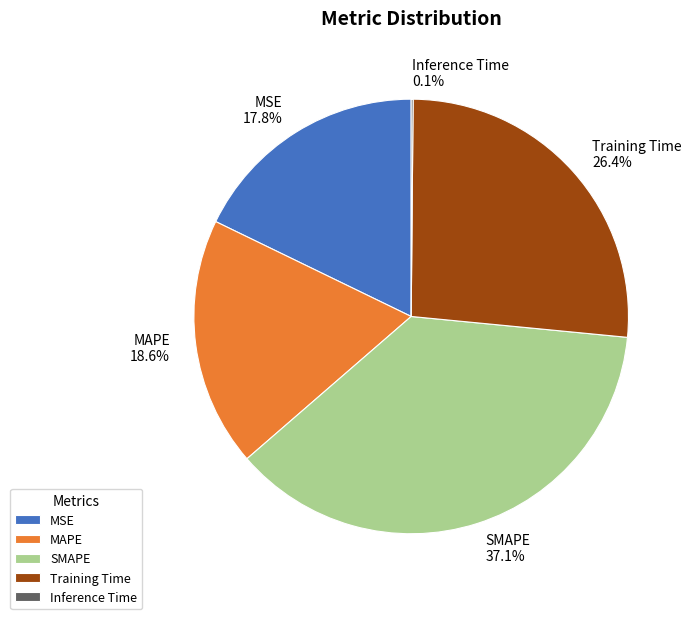

Which has a higher value, MAPE or MSE?

MAPE